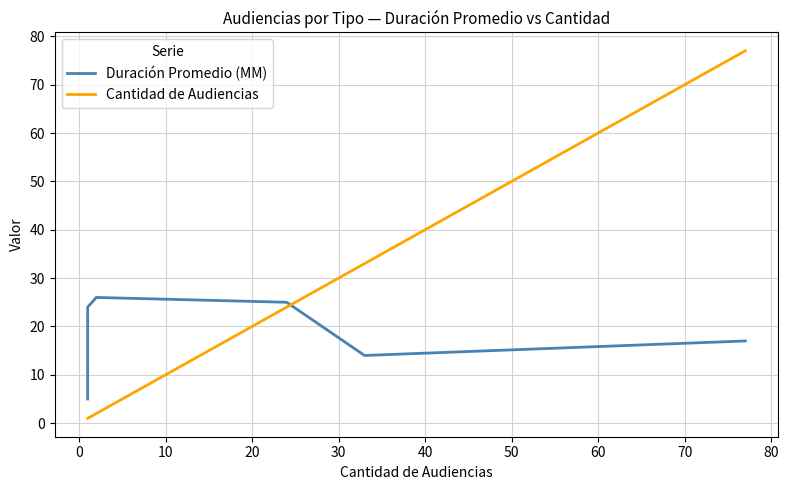

Reading left to right, transcribe all the data shown in this chart.

Duración Promedio (MM): 5	24	26	25	14	17
Cantidad de Audiencias: 1	1	2	24	33	77